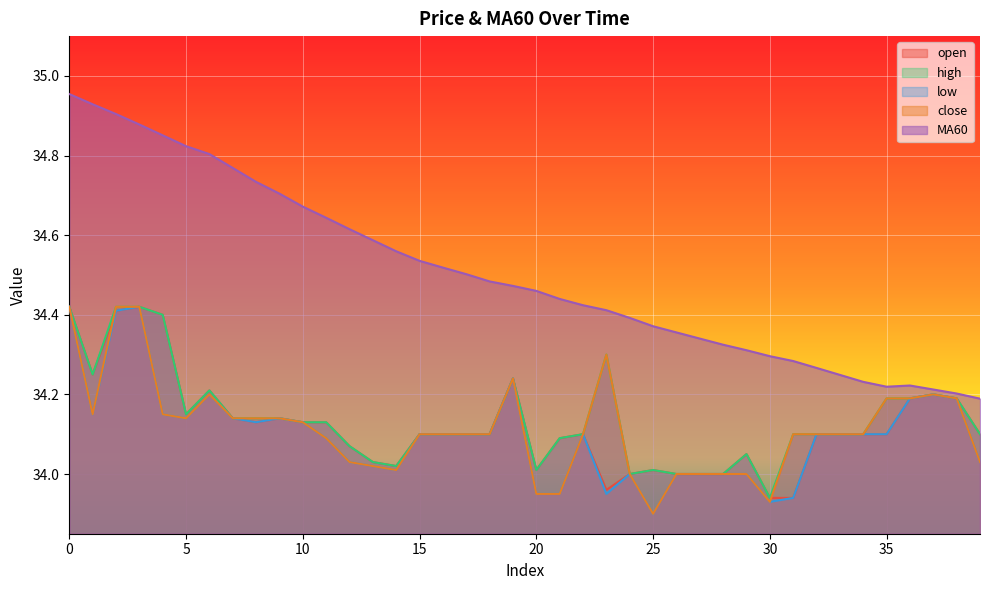

True or false: close has a value of 33.9 at 25.

True